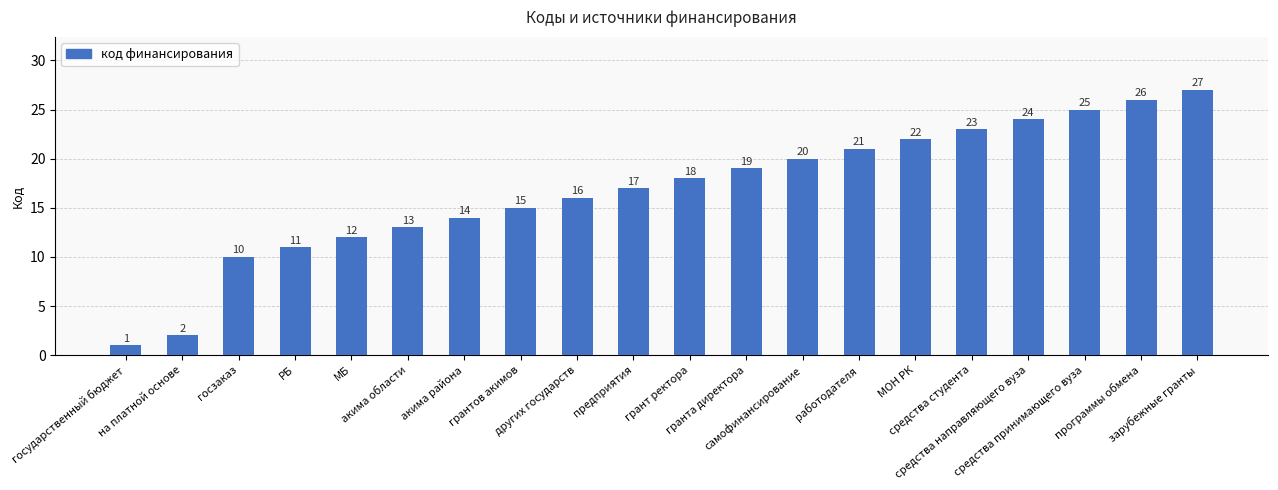

List the labels in order of value, largest first.

зарубежные гранты, программы обмена, средства принимающего вуза, средства направляющего вуза, средства студента, МОН РК, работодателя, самофинансирование, гранта директора, грант ректора, предприятия, других государств, грантов акимов, акима района, акима области, МБ, РБ, госзаказ, на платной основе, государственный бюджет